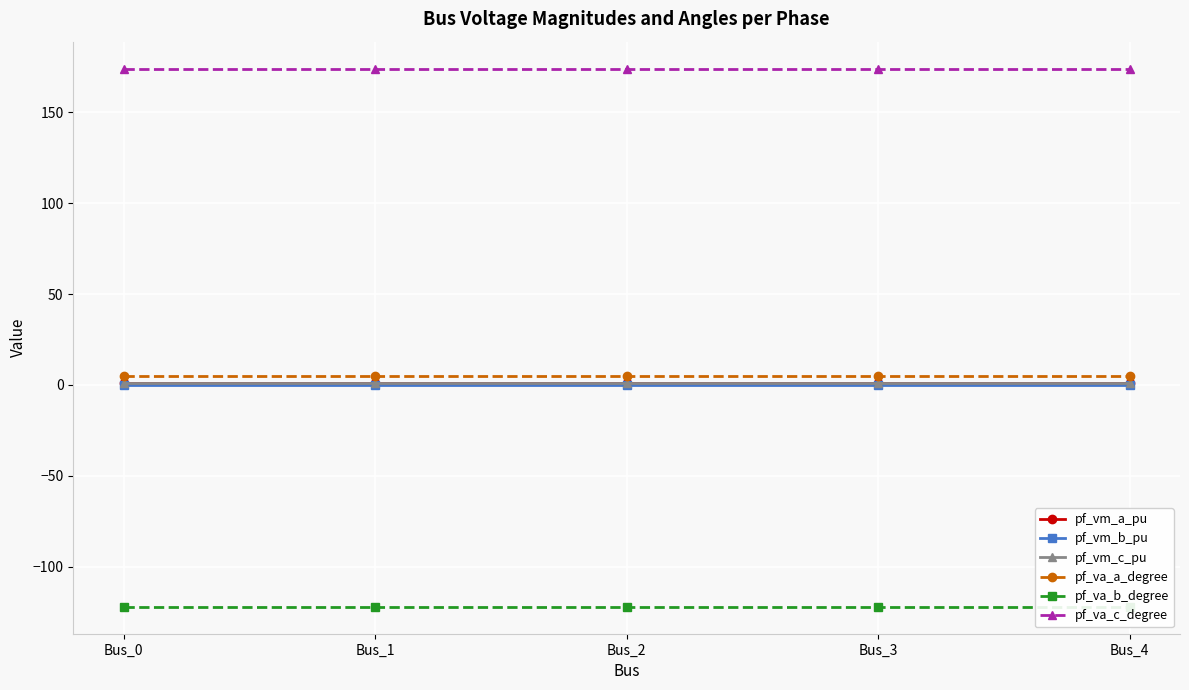

How many data points does each series have?

5